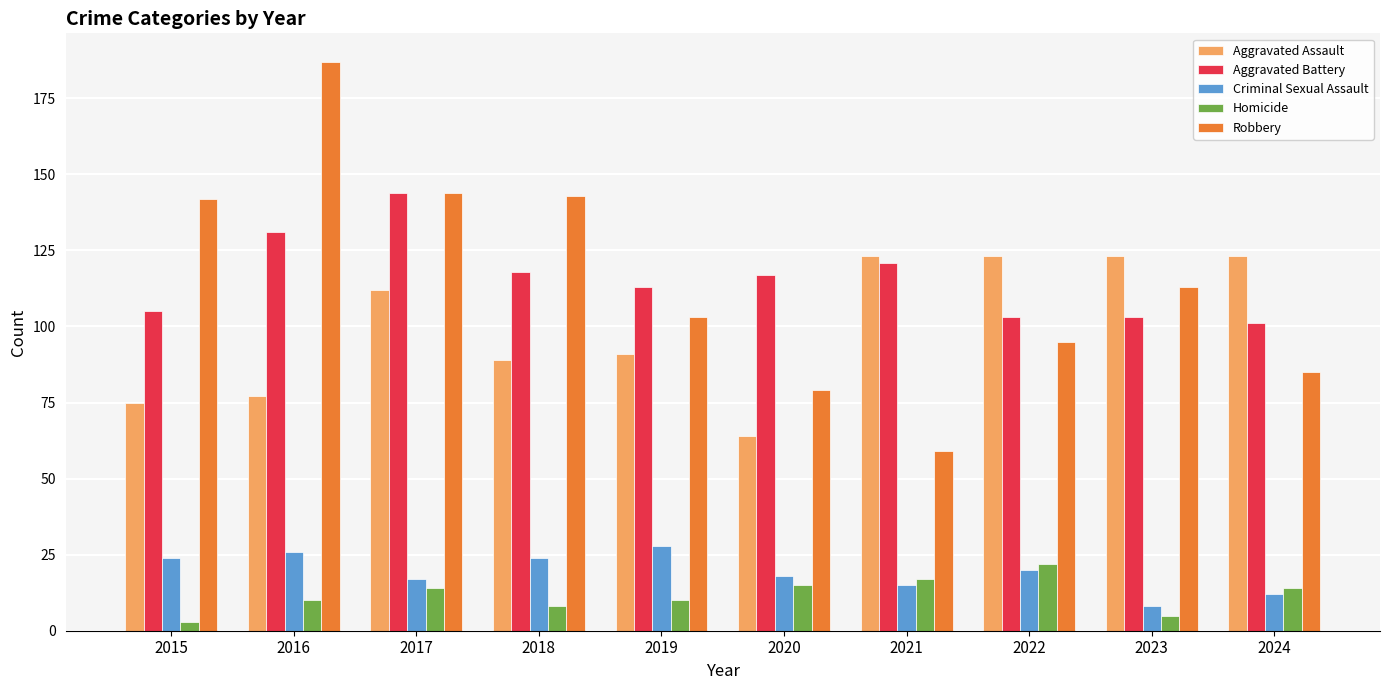

What is the difference between the highest and lowest values at 2022?

103